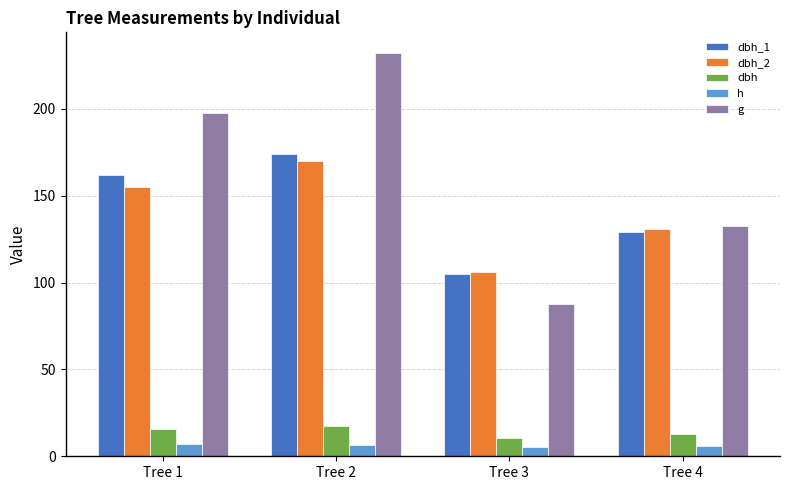

Which series has the largest total across all categories?

g